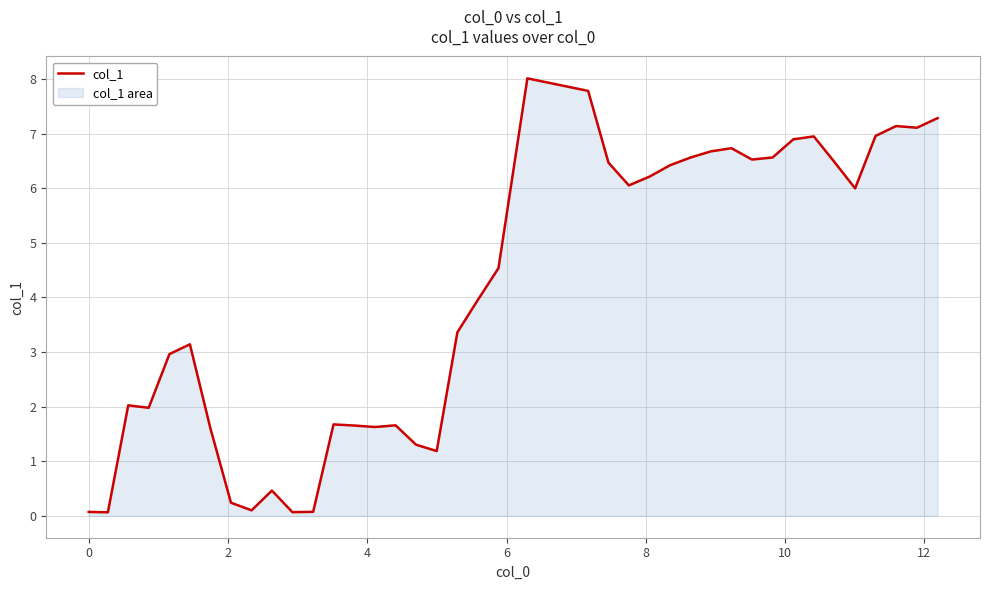

What is the sum of all values?

162.6